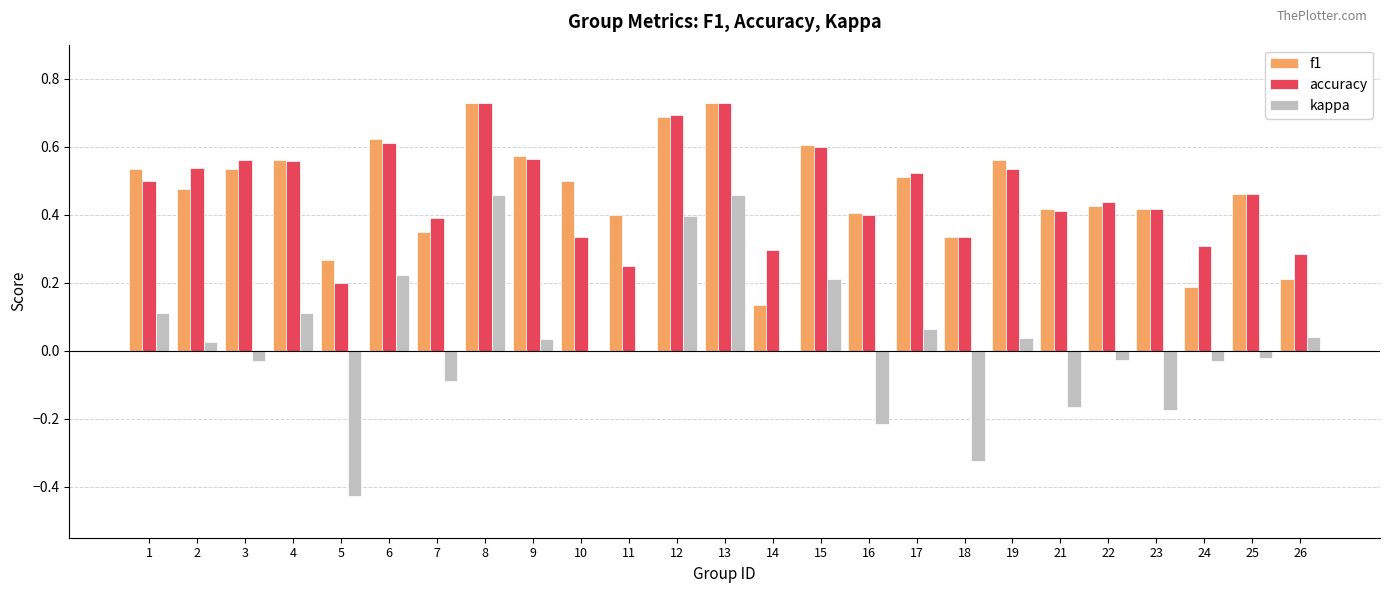

Which series changed the most between 17 and 21?

kappa